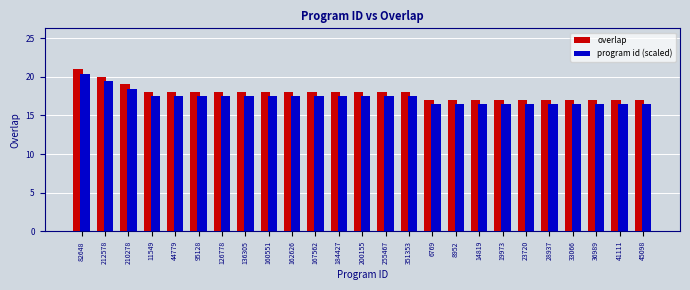

At which label does overlap reach its peak?

82648